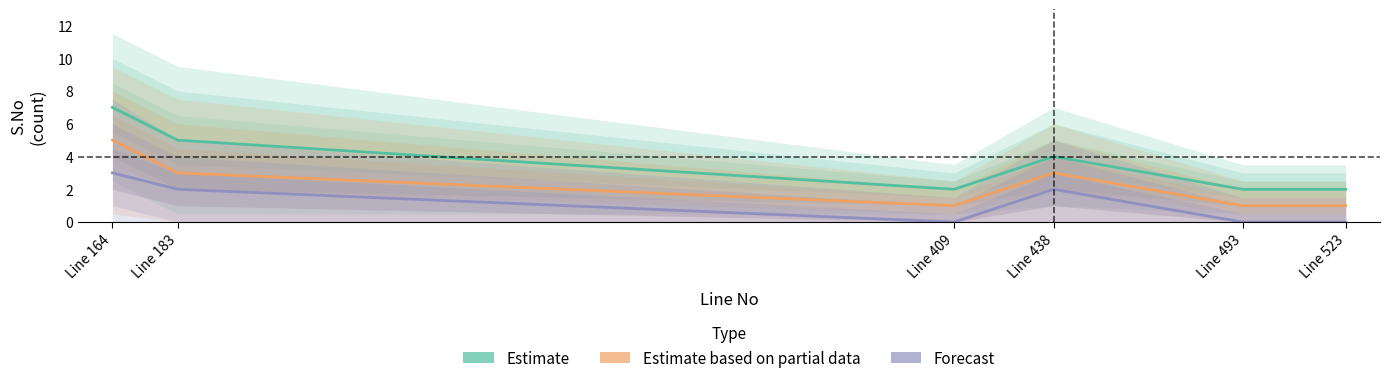

How many data points in Forecast are above 2?

1